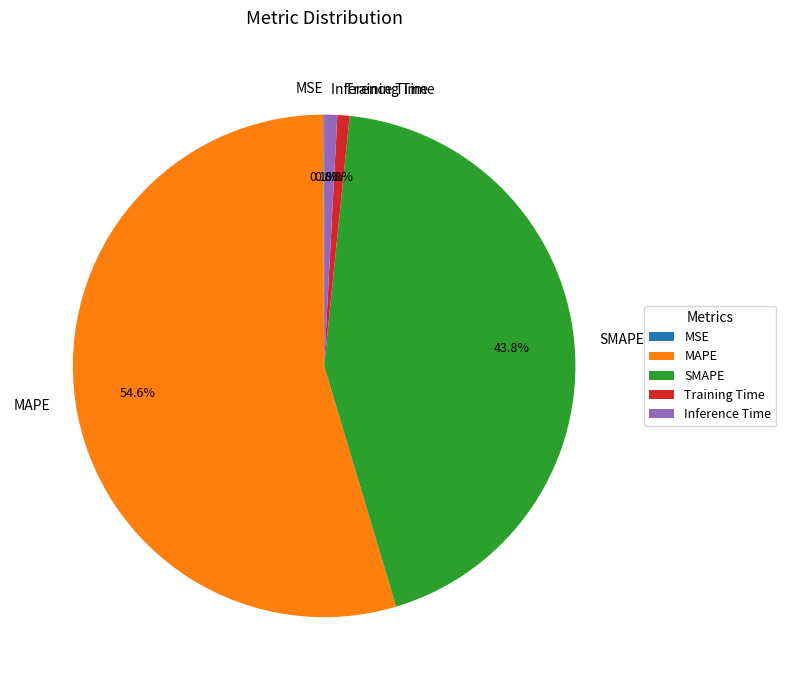

Which category accounts for the majority?

MAPE